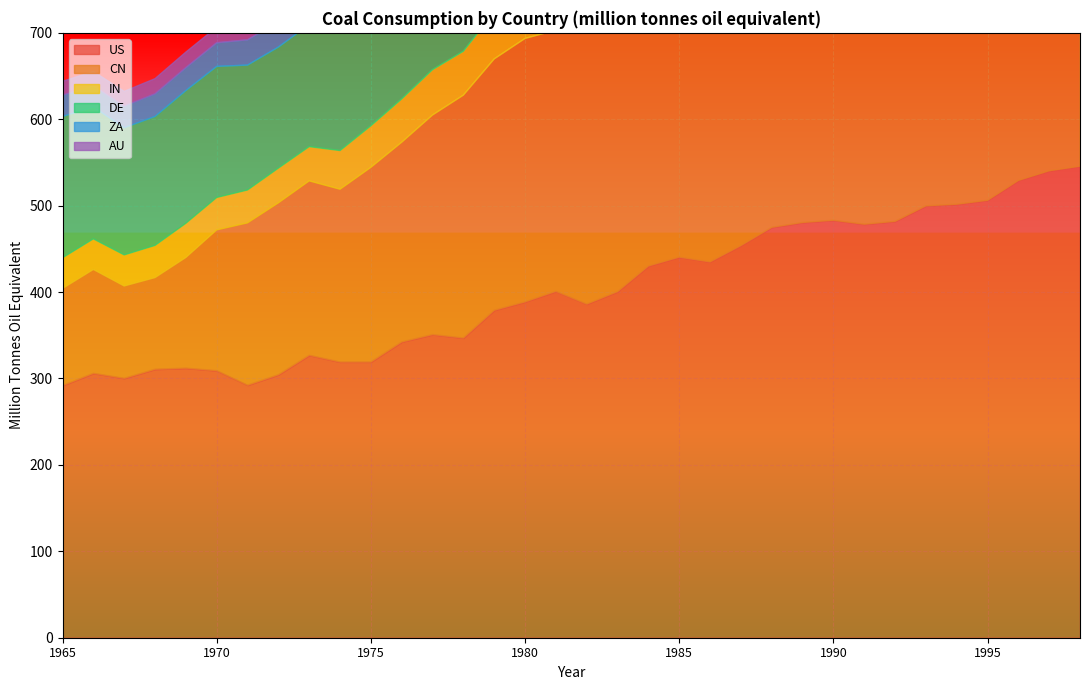

How many lines are shown in the chart?

6